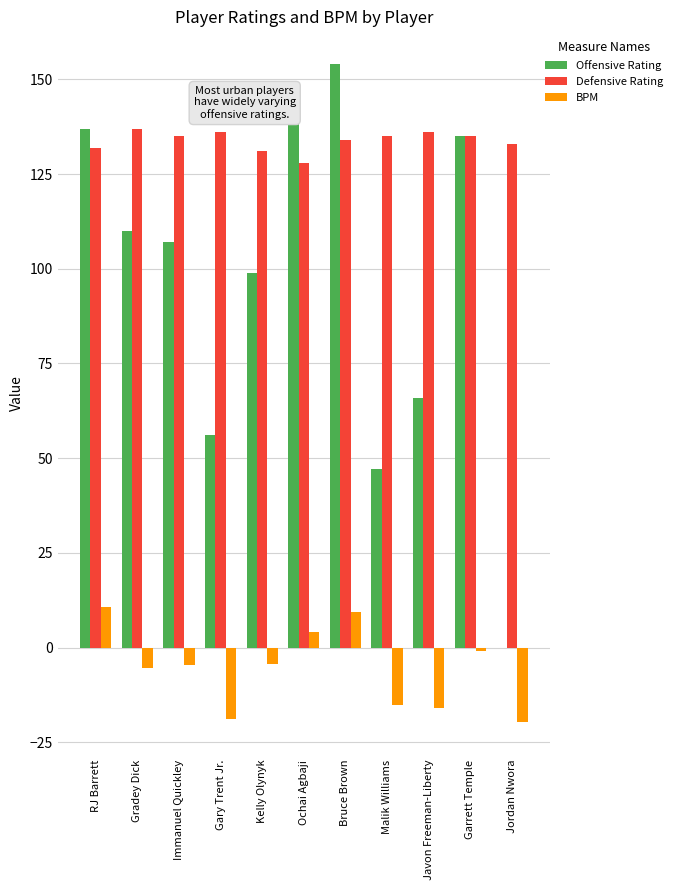

Where is Offensive Rating nearest to the value 77?

Javon Freeman-Liberty